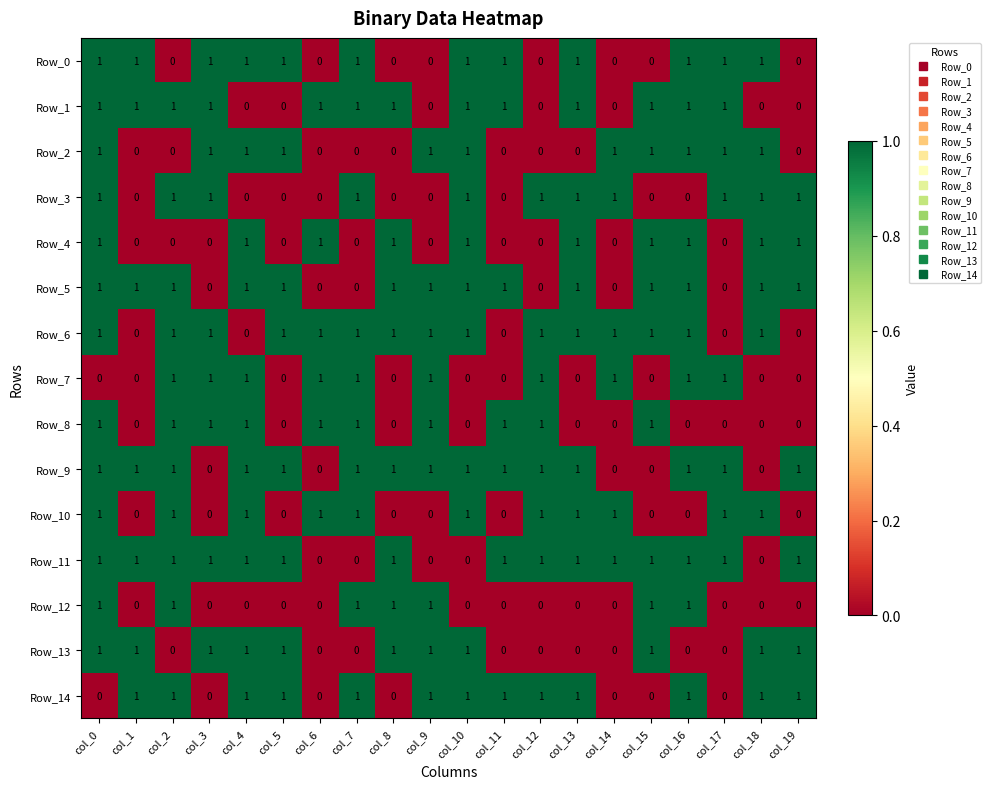

At how many categories does at least one series exceed 0?

20